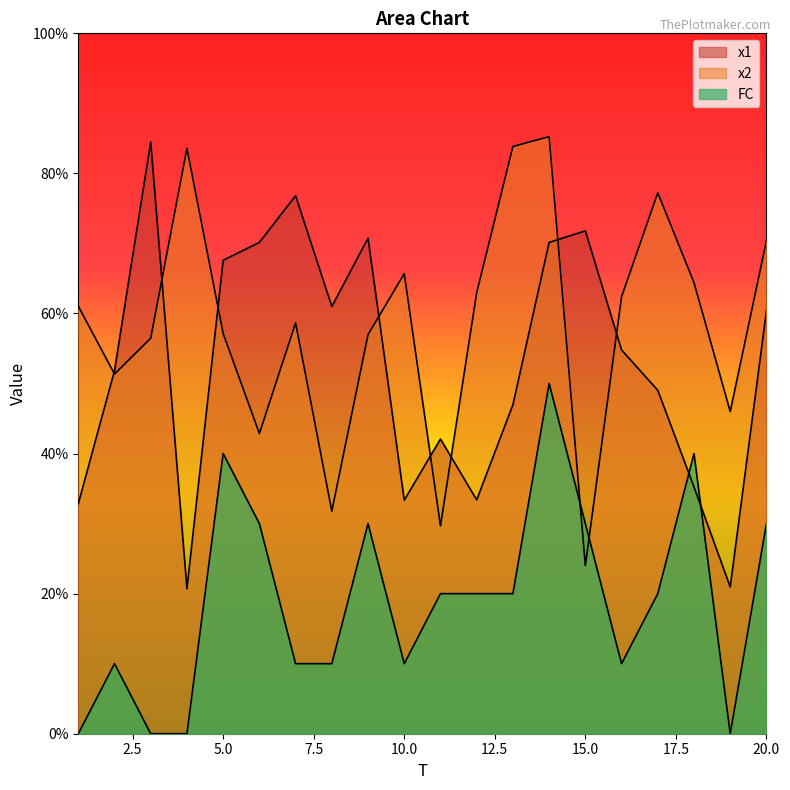

What is the difference between the highest and lowest values at 7?

6.7